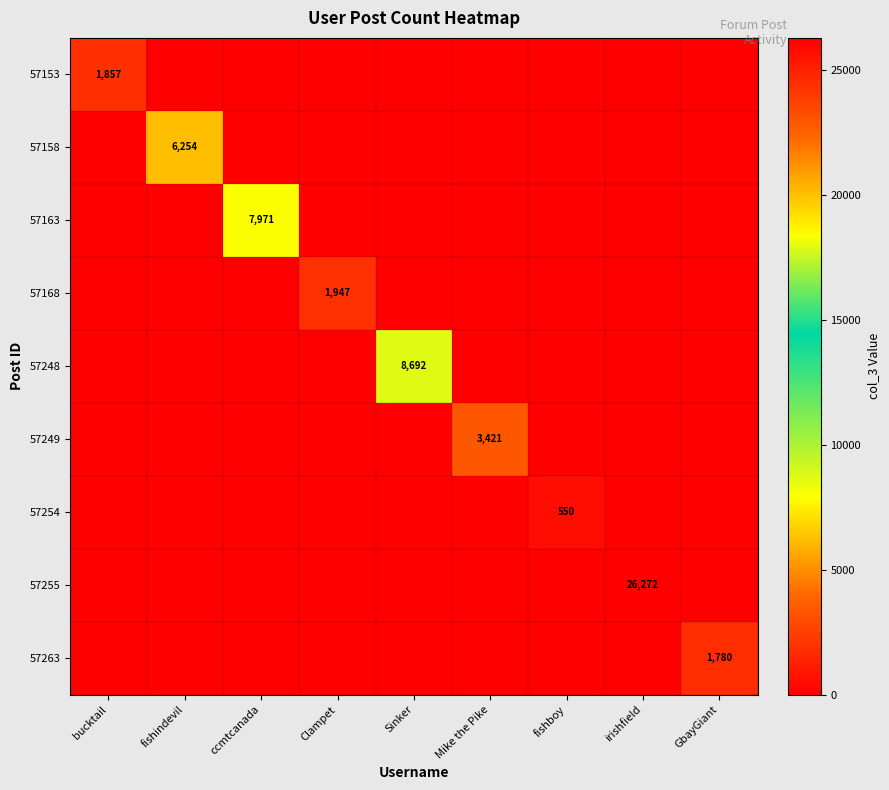

The value of 57158 at fishindevil is 6254. True or false?

True